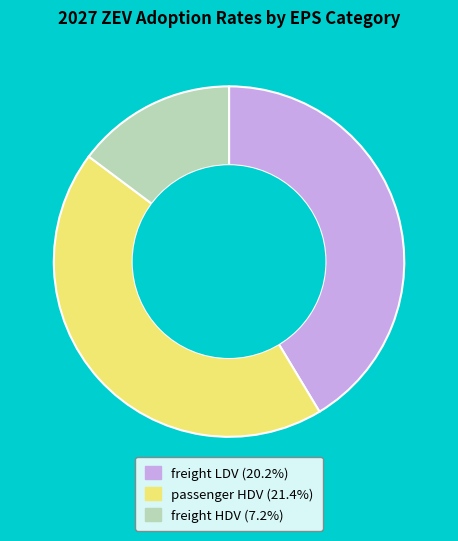

Which slice is the largest?

passenger HDV